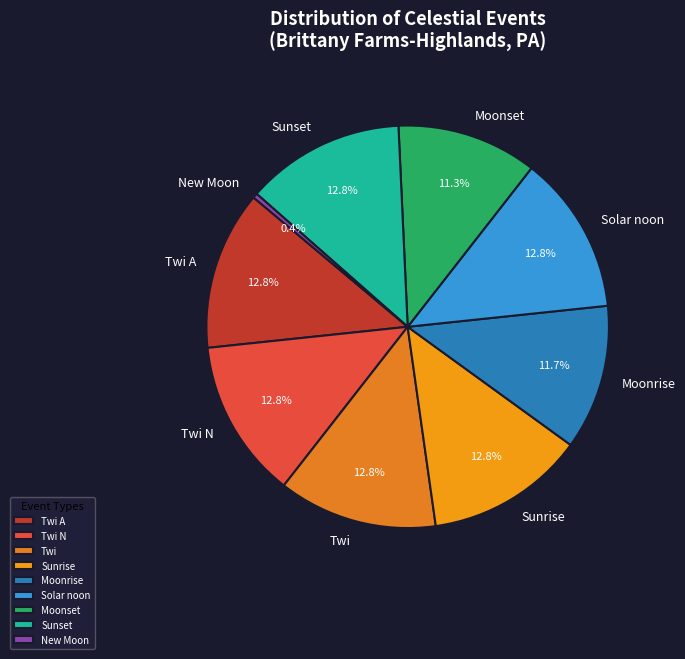

Does Moonset represent more than half of the total?

No